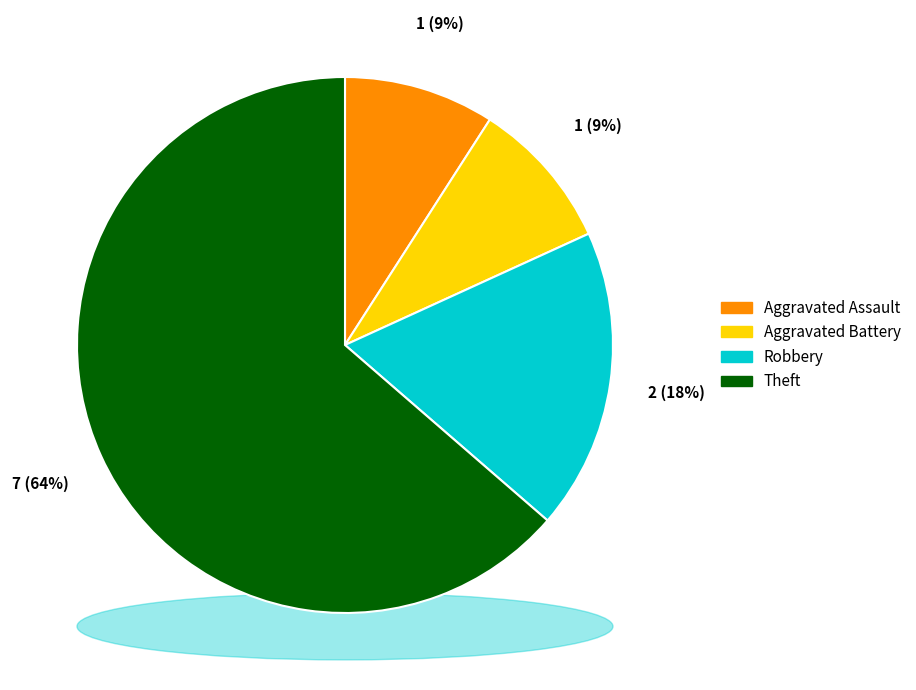

What is the change in value from Robbery to Theft?

+5